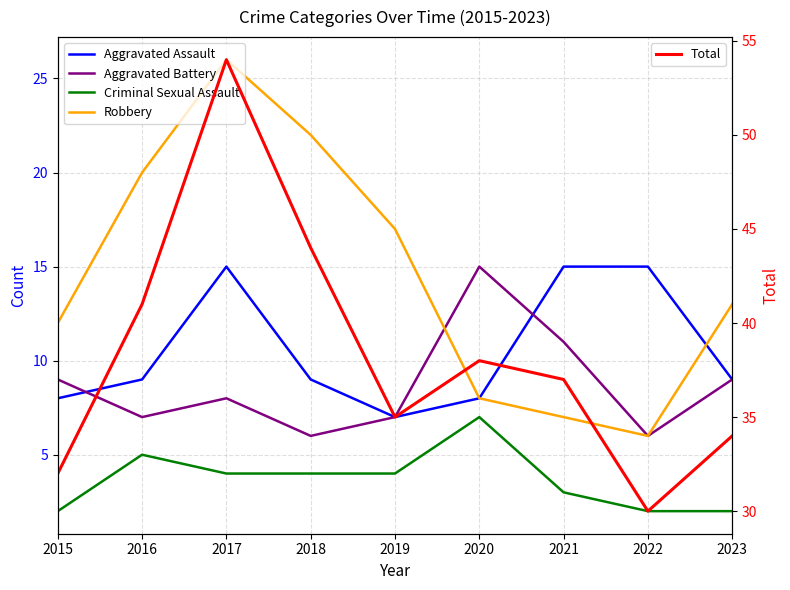

Is it true that Robbery equals 10 at 2021?

False